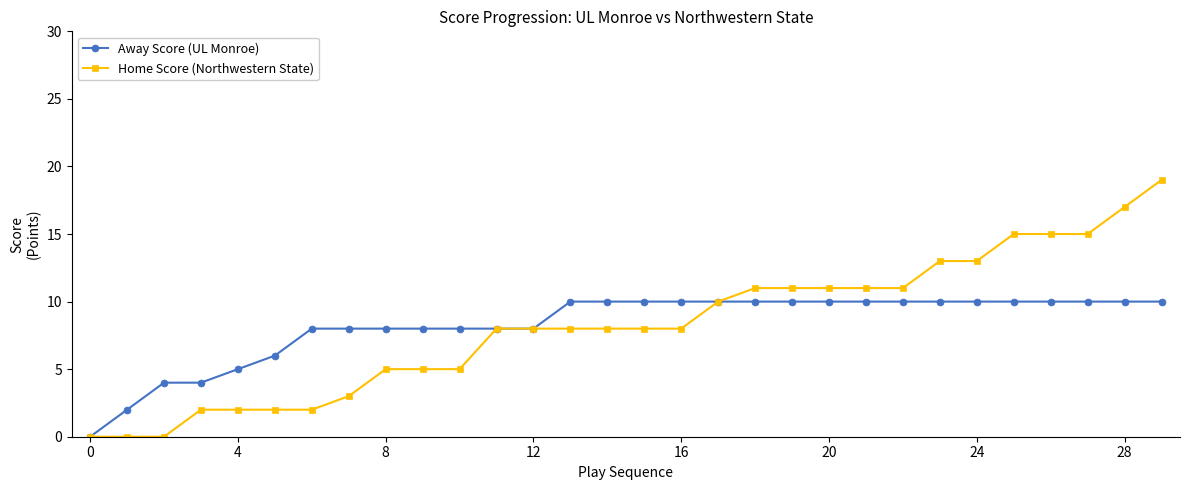

Which series has the largest range (max minus min)?

Home Score (Northwestern State)